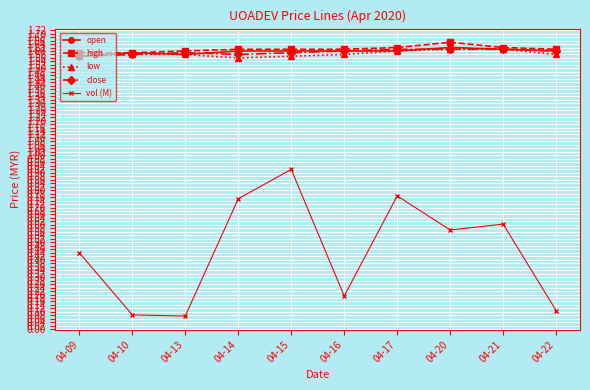

Which series has the largest total across all categories?

high